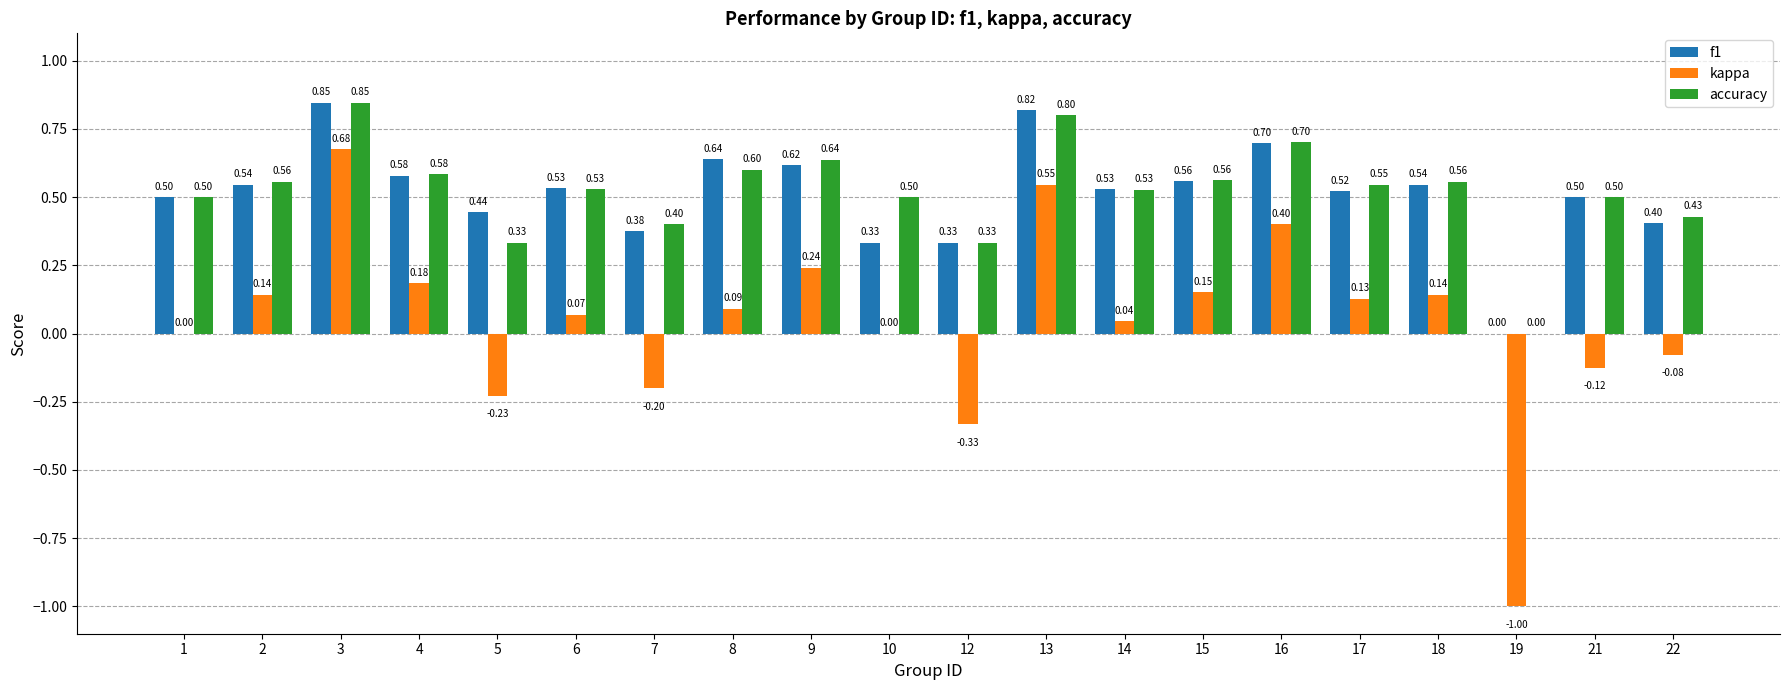

Between 10 and 14, which series saw the biggest shift?

f1